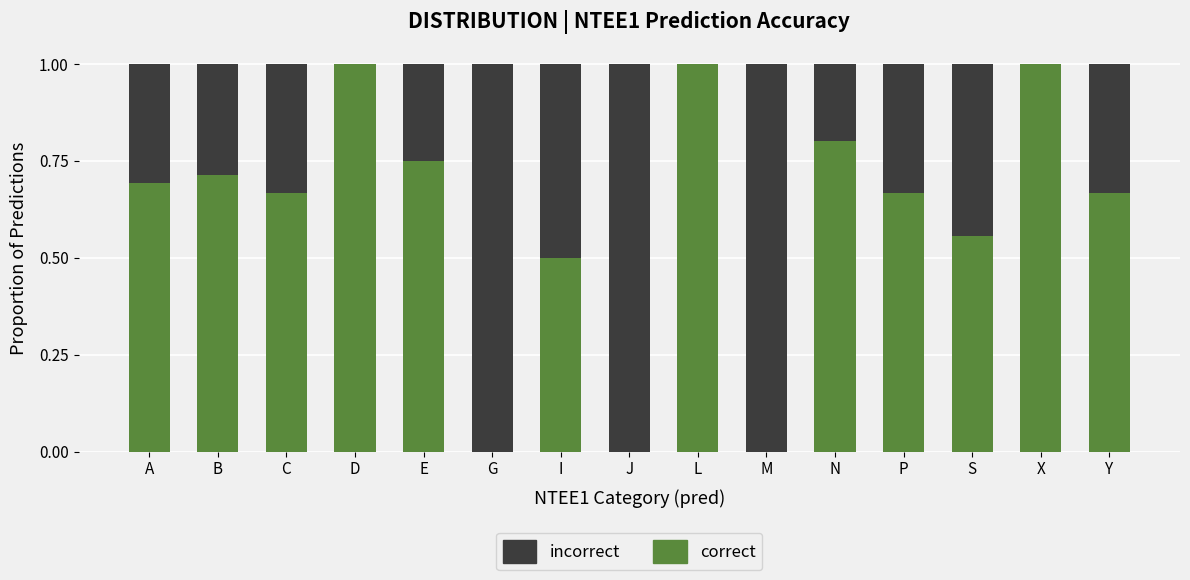

The value of correct at C is 1.0. True or false?

False